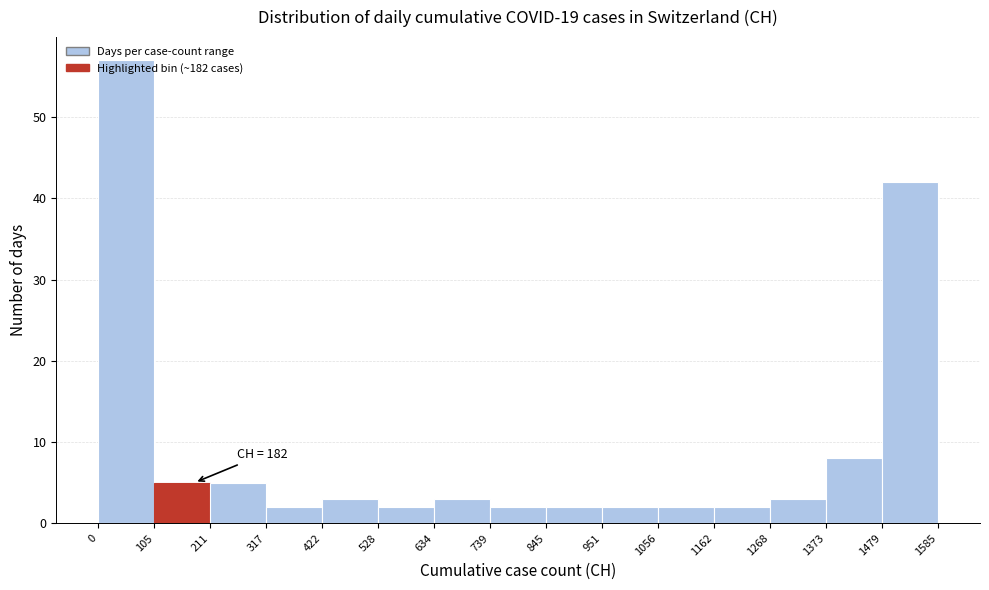

Which range on the x-axis has the tallest bar?

0 to 105